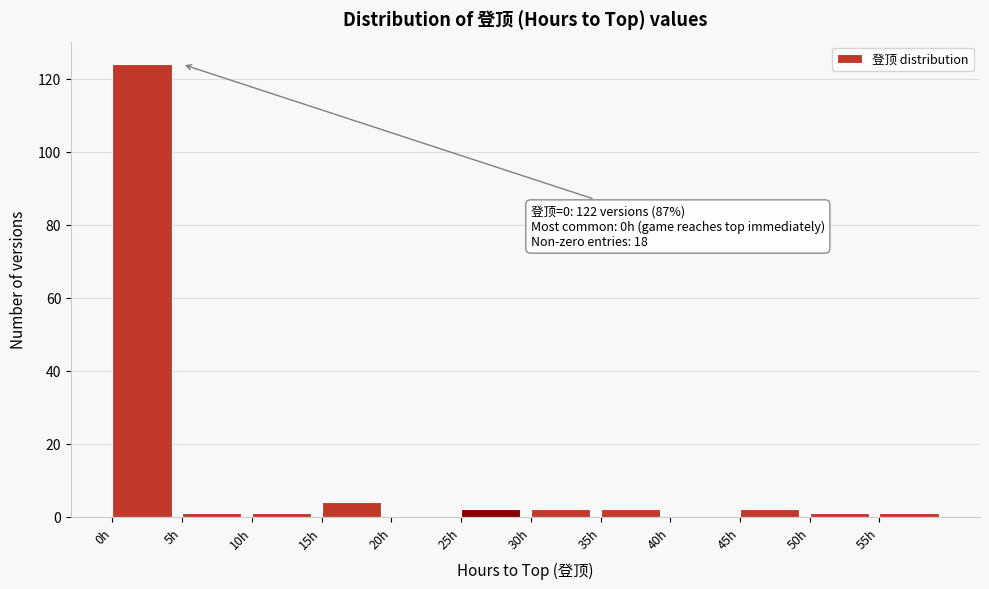

Over which range of the x-axis is the bar tallest?

0 to 5